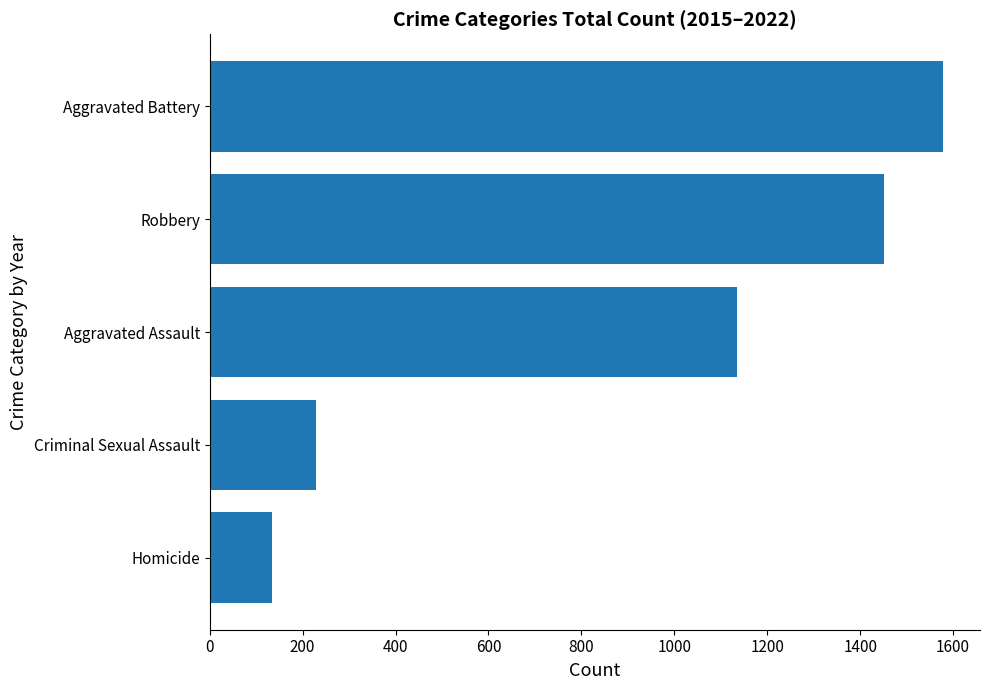

What is the maximum value shown in the chart?

1579